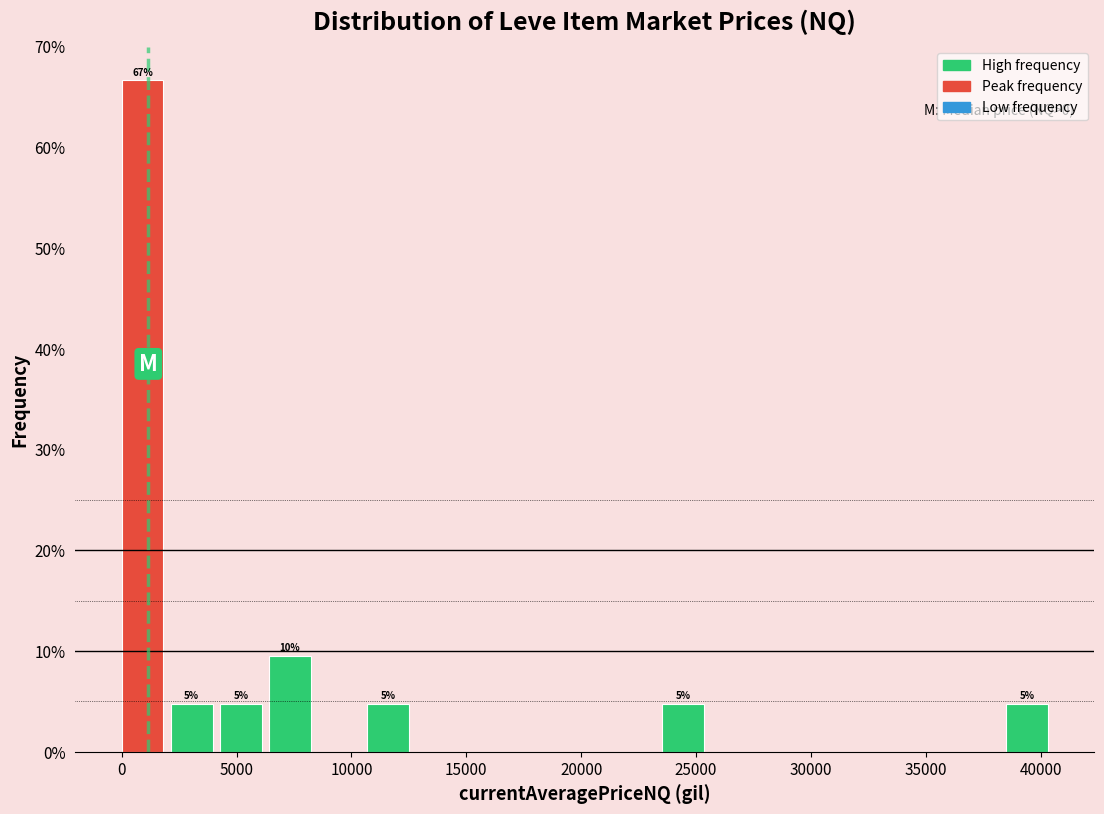

Over which range of the x-axis is the bar tallest?

0 to 2000